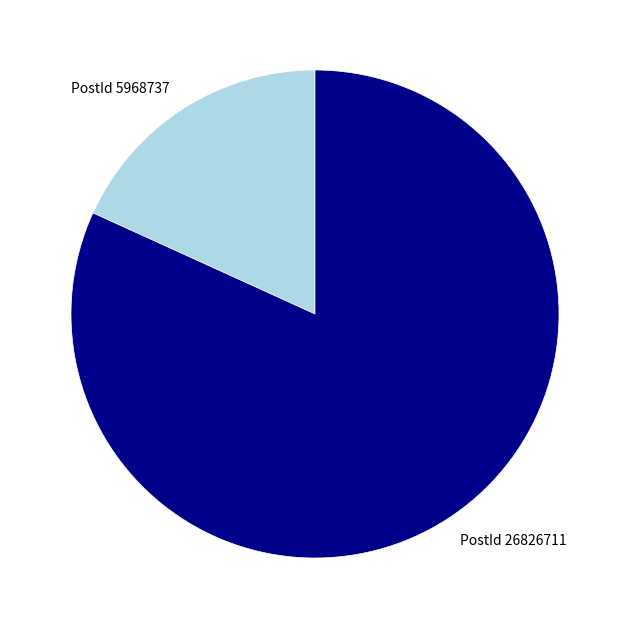

Combined, do PostId 5968737 and PostId 26826711 account for over 50%?

Yes